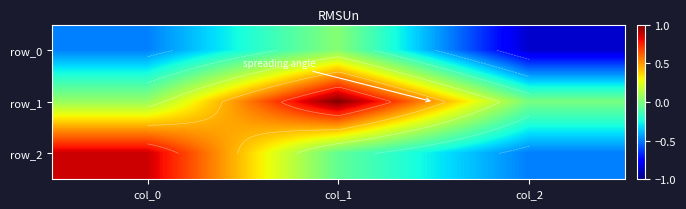

True or false: row_0 has a value of -0.8 at col_0.

False